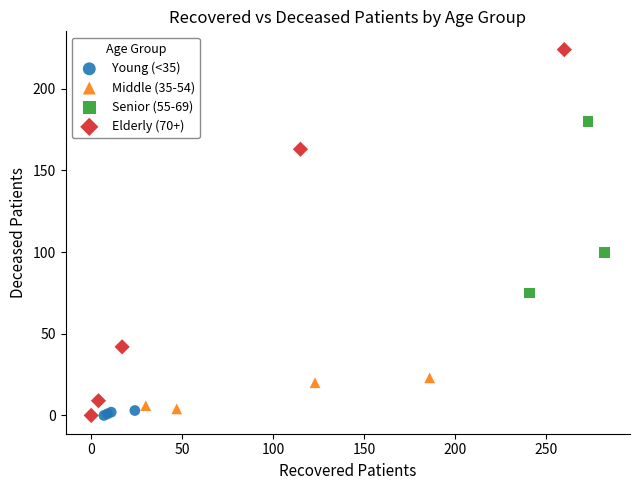

Which series contains the highest Y value?

Elderly (70+)